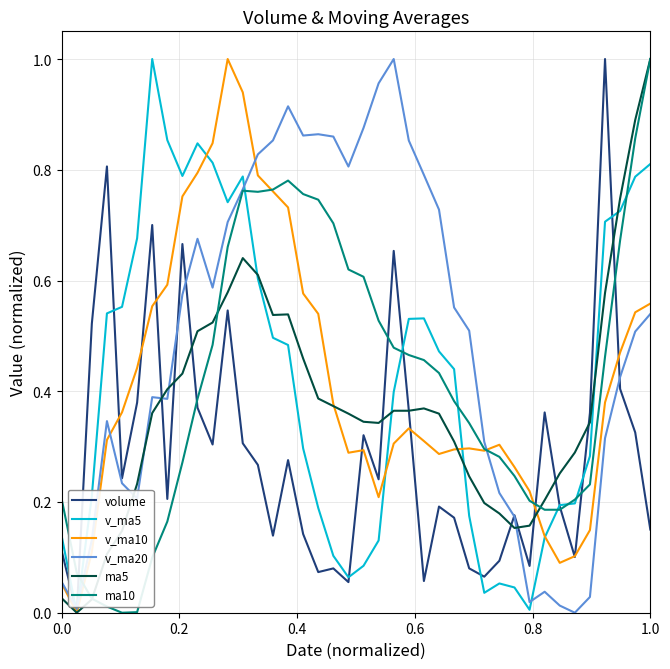

Does the chart display data point markers on the line(s)?

No